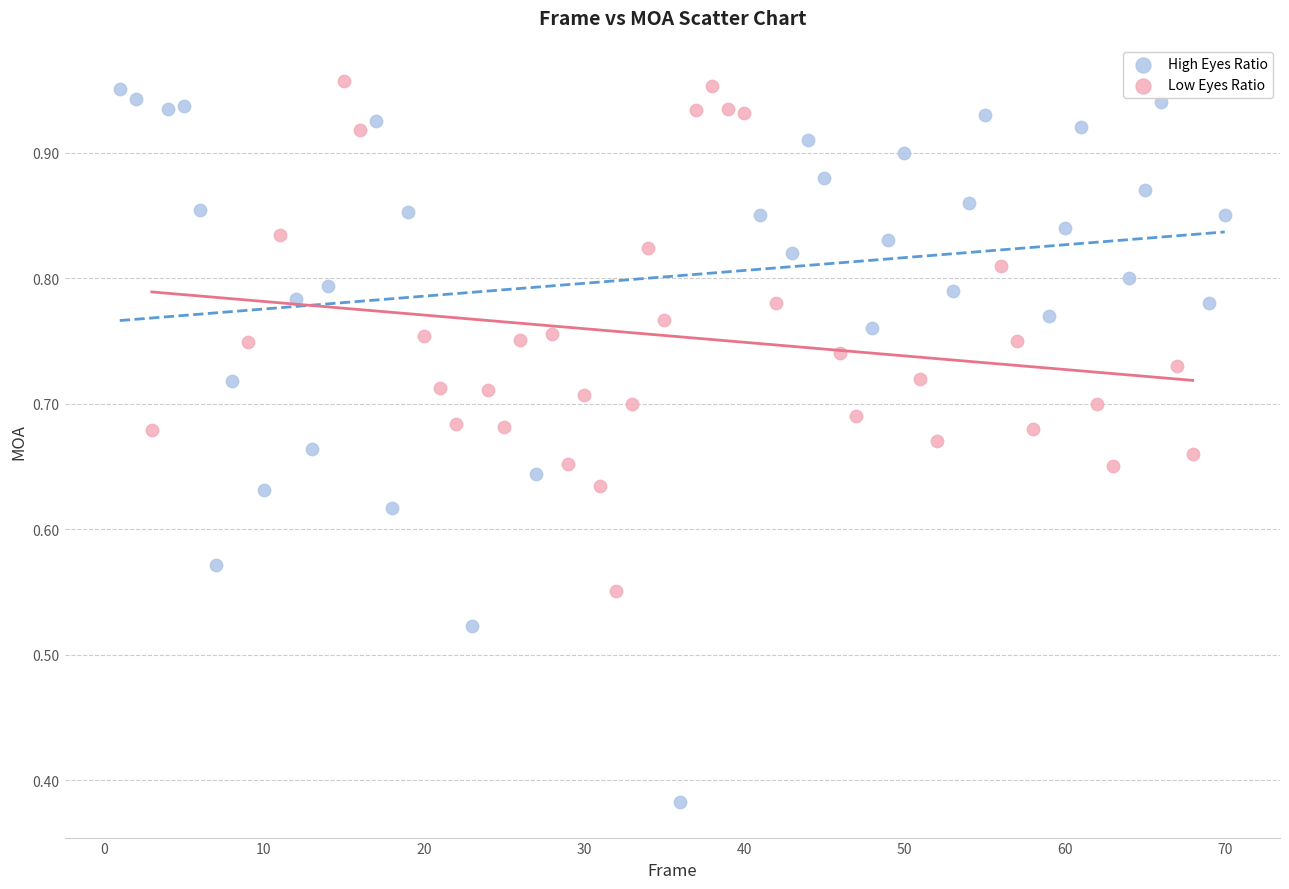

Which series reaches the minimum Y coordinate?

High Eyes Ratio